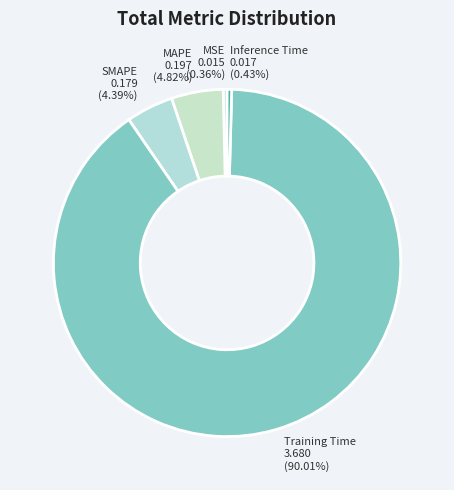

Is there any slice that represents more than half of the pie?

Yes